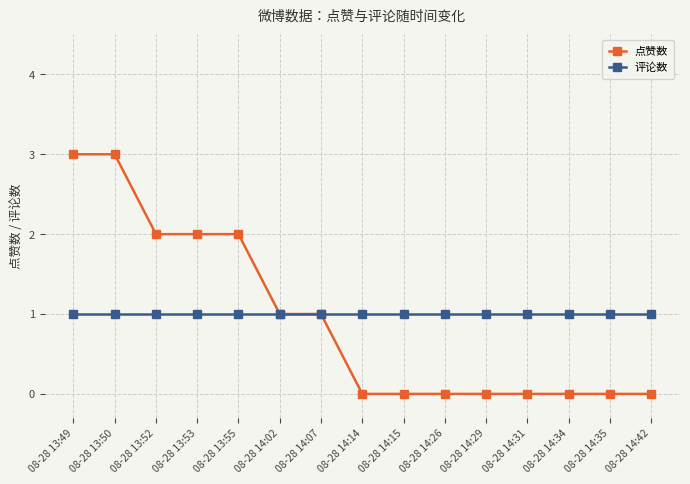

Reading right to left, list all the values displayed in this chart.

点赞数: 08-28 14:42=0	08-28 14:35=0	08-28 14:34=0	08-28 14:31=0	08-28 14:29=0	08-28 14:26=0	08-28 14:15=0	08-28 14:14=0	08-28 14:07=1	08-28 14:02=1	08-28 13:55=2	08-28 13:53=2	08-28 13:52=2	08-28 13:50=3	08-28 13:49=3
评论数: 08-28 14:42=1	08-28 14:35=1	08-28 14:34=1	08-28 14:31=1	08-28 14:29=1	08-28 14:26=1	08-28 14:15=1	08-28 14:14=1	08-28 14:07=1	08-28 14:02=1	08-28 13:55=1	08-28 13:53=1	08-28 13:52=1	08-28 13:50=1	08-28 13:49=1